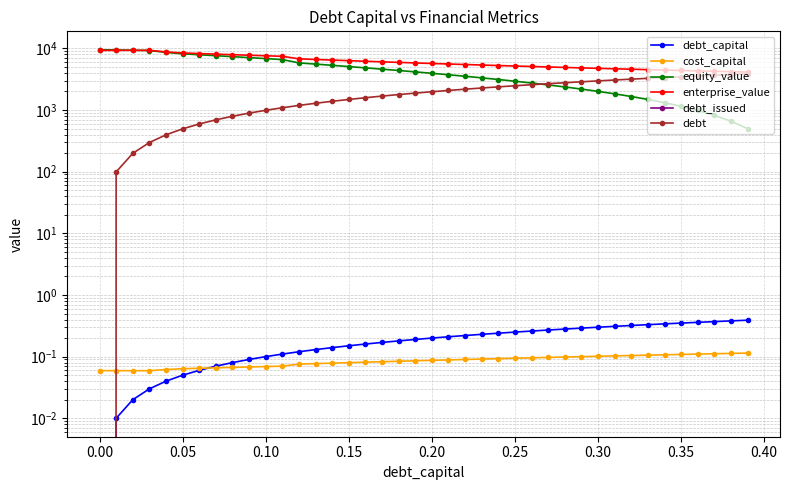

What is the greatest value displayed?

9485.6